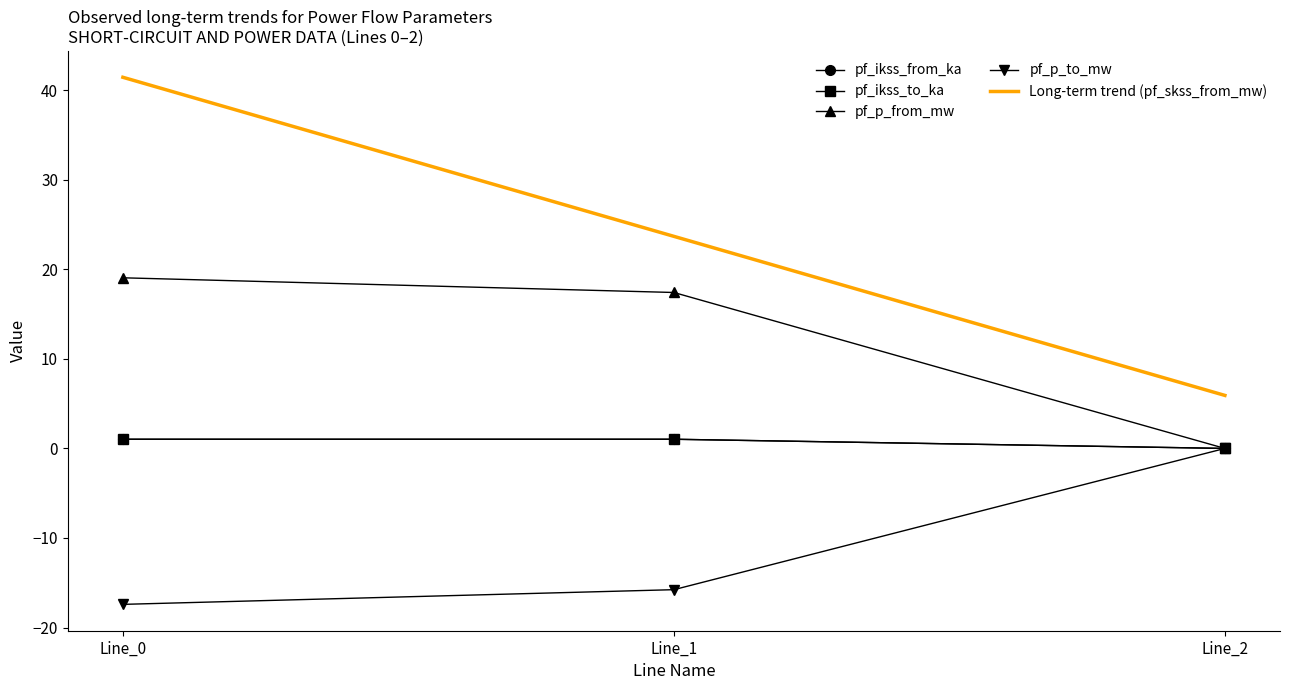

How many data points in pf_p_to_mw are less than -15?

2